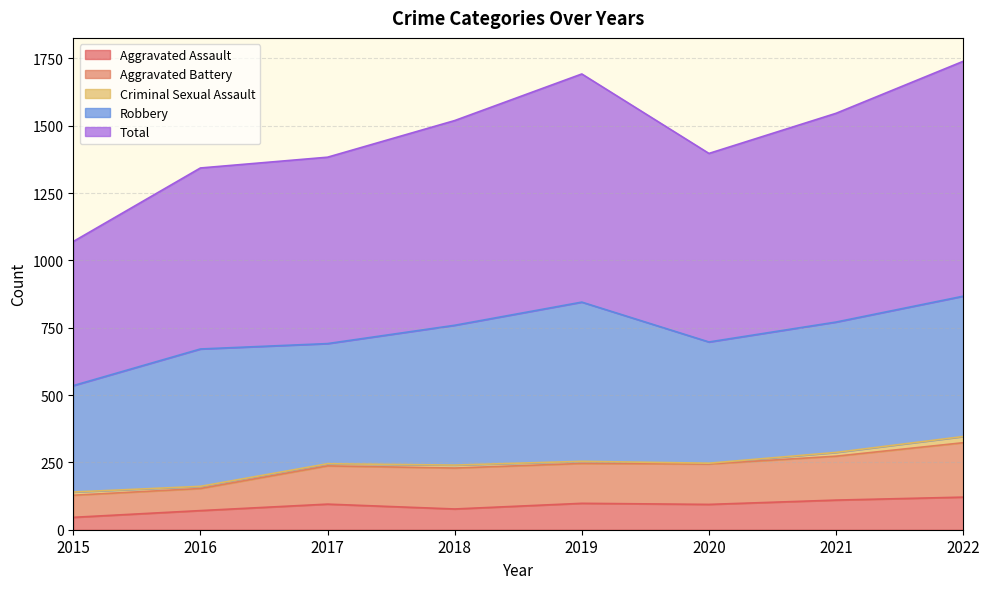

What are all the series names shown in the legend?

Aggravated Assault, Aggravated Battery, Criminal Sexual Assault, Robbery, Total